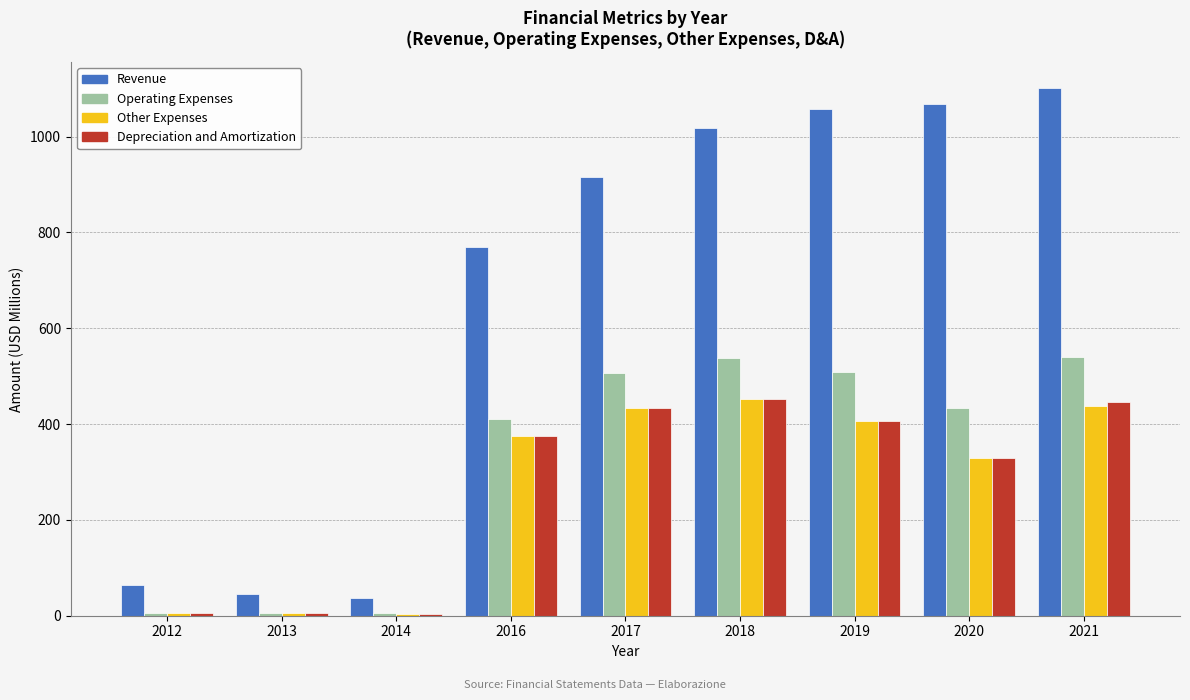

Which series has the largest range (max minus min)?

Revenue